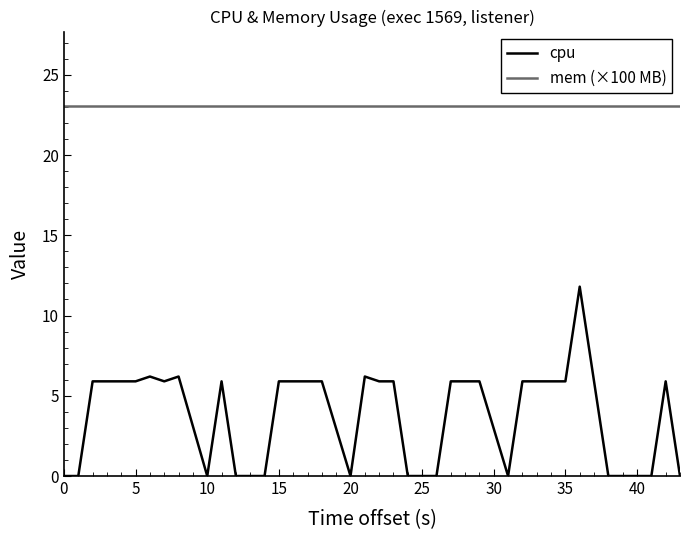

What is the average value of the cpu series?

3.9